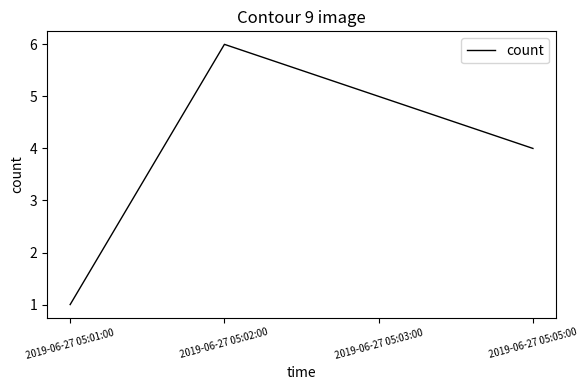

How many values are below 5?

2